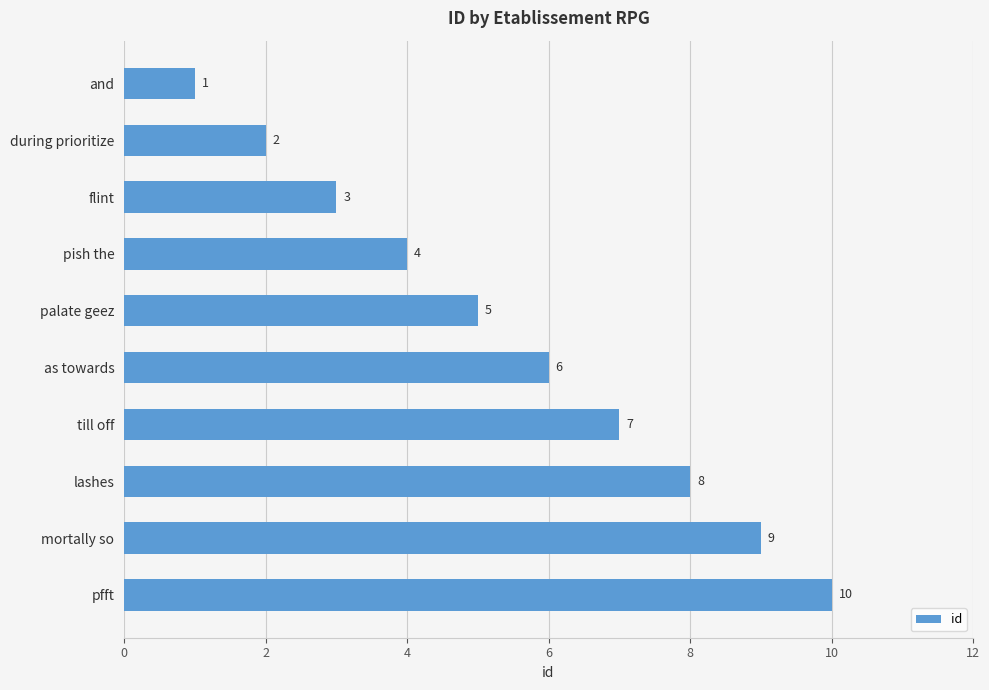

How many categories are shown in the chart?

10